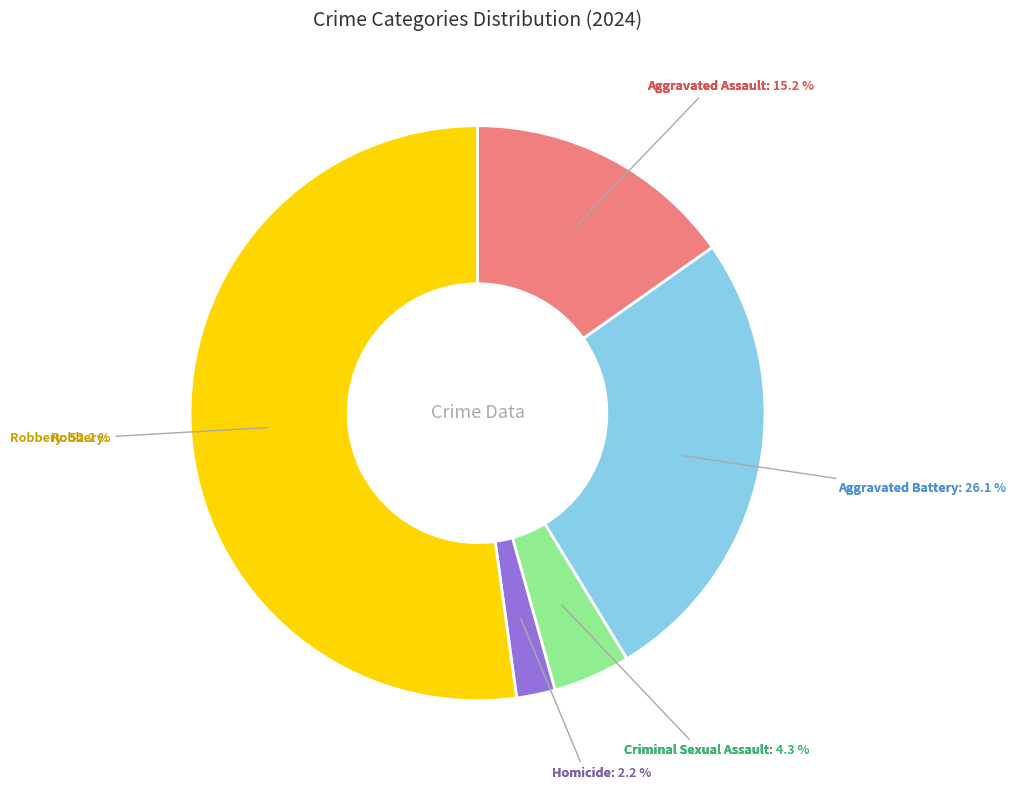

Is there any slice that represents more than half of the pie?

Yes